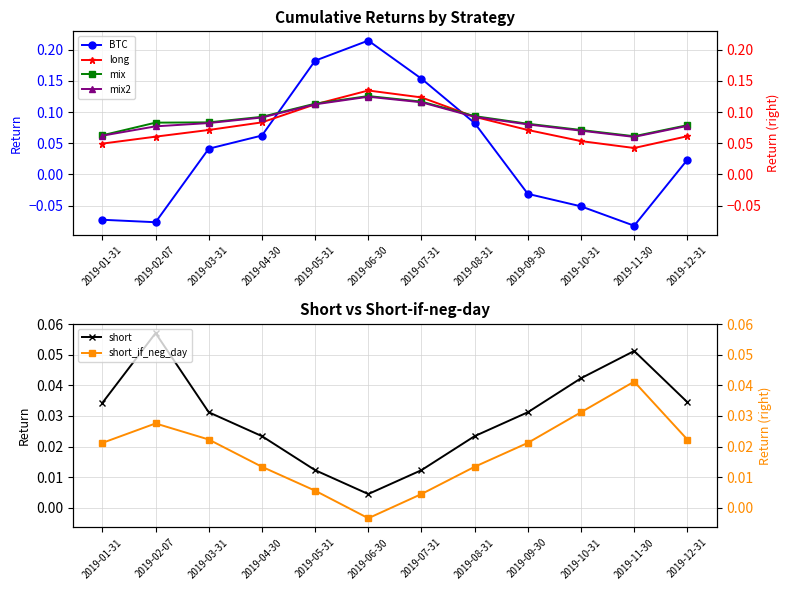

Reading right to left, transcribe all the data shown in this chart.

BTC: 2019-12-31=0.0	2019-11-30=-0.1	2019-10-31=-0.1	2019-09-30=-0.0	2019-08-31=0.1	2019-07-31=0.2	2019-06-30=0.2	2019-05-31=0.2	2019-04-30=0.1	2019-03-31=0.0	2019-02-07=-0.1	2019-01-31=-0.1
long: 2019-12-31=0.1	2019-11-30=0.0	2019-10-31=0.1	2019-09-30=0.1	2019-08-31=0.1	2019-07-31=0.1	2019-06-30=0.1	2019-05-31=0.1	2019-04-30=0.1	2019-03-31=0.1	2019-02-07=0.1	2019-01-31=0.0
mix: 2019-12-31=0.1	2019-11-30=0.1	2019-10-31=0.1	2019-09-30=0.1	2019-08-31=0.1	2019-07-31=0.1	2019-06-30=0.1	2019-05-31=0.1	2019-04-30=0.1	2019-03-31=0.1	2019-02-07=0.1	2019-01-31=0.1
mix2: 2019-12-31=0.1	2019-11-30=0.1	2019-10-31=0.1	2019-09-30=0.1	2019-08-31=0.1	2019-07-31=0.1	2019-06-30=0.1	2019-05-31=0.1	2019-04-30=0.1	2019-03-31=0.1	2019-02-07=0.1	2019-01-31=0.1
short: 2019-12-31=0.0	2019-11-30=0.1	2019-10-31=0.0	2019-09-30=0.0	2019-08-31=0.0	2019-07-31=0.0	2019-06-30=0.0	2019-05-31=0.0	2019-04-30=0.0	2019-03-31=0.0	2019-02-07=0.1	2019-01-31=0.0
short_if_neg_day: 2019-12-31=0.0	2019-11-30=0.0	2019-10-31=0.0	2019-09-30=0.0	2019-08-31=0.0	2019-07-31=0.0	2019-06-30=-0.0	2019-05-31=0.0	2019-04-30=0.0	2019-03-31=0.0	2019-02-07=0.0	2019-01-31=0.0